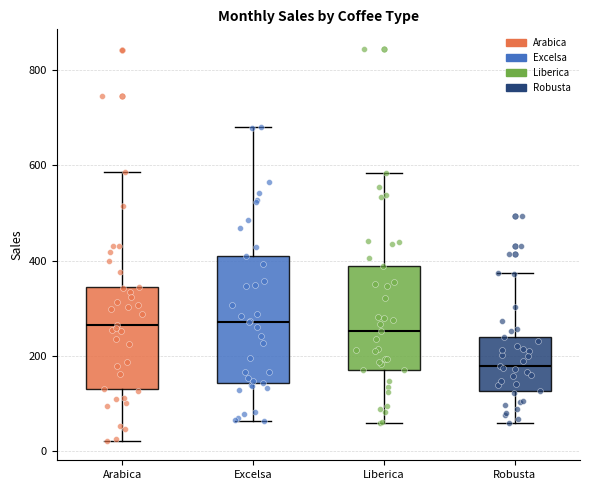

Reading left to right, read every box against the y-axis: the position of its median line, the range the box covers, and the ends of its whiskers. The values are not printed on the chart, so give them approximately, as read against the axis.

Arabica: median 260, box 140 to 340, whiskers 20 to 580
Excelsa: median 280, box 140 to 400, whiskers 60 to 680
Liberica: median 260, box 180 to 380, whiskers 60 to 580
Robusta: median 180, box 120 to 240, whiskers 60 to 380